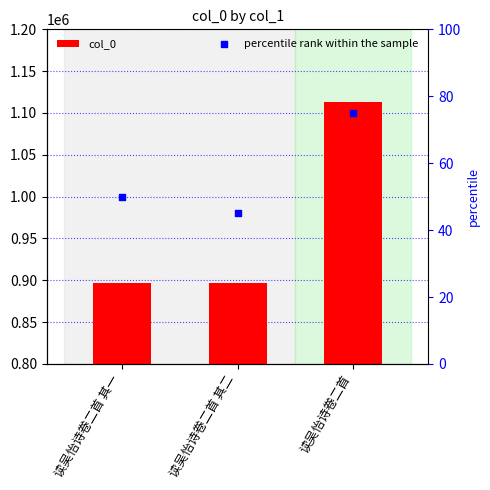

What are all the series names shown in the legend?

col_0, percentile rank within the sample